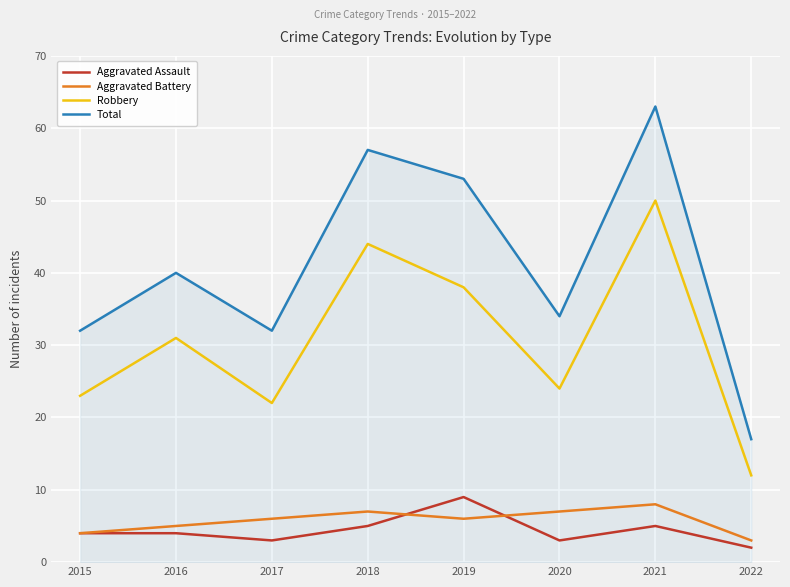

How many lines are shown in the chart?

4